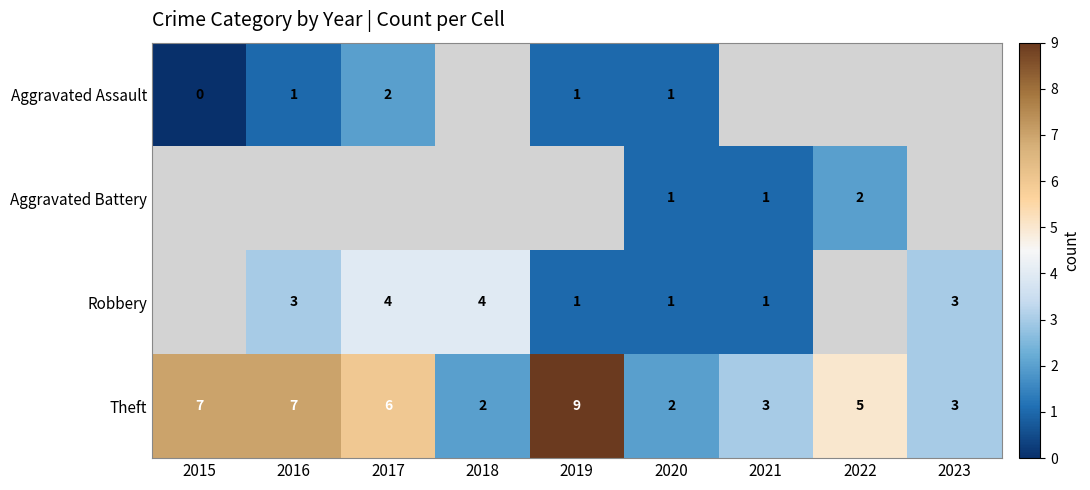

At which label does Theft first exceed 5?

2015